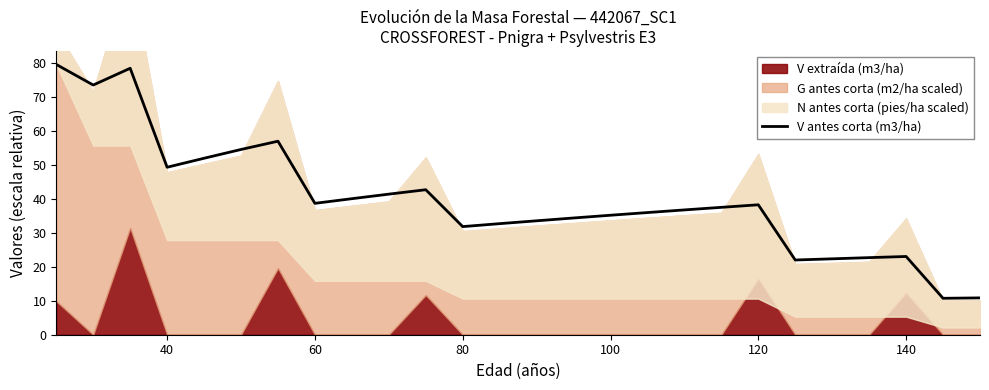

What is the change in value from 120 to 11?

-22.7